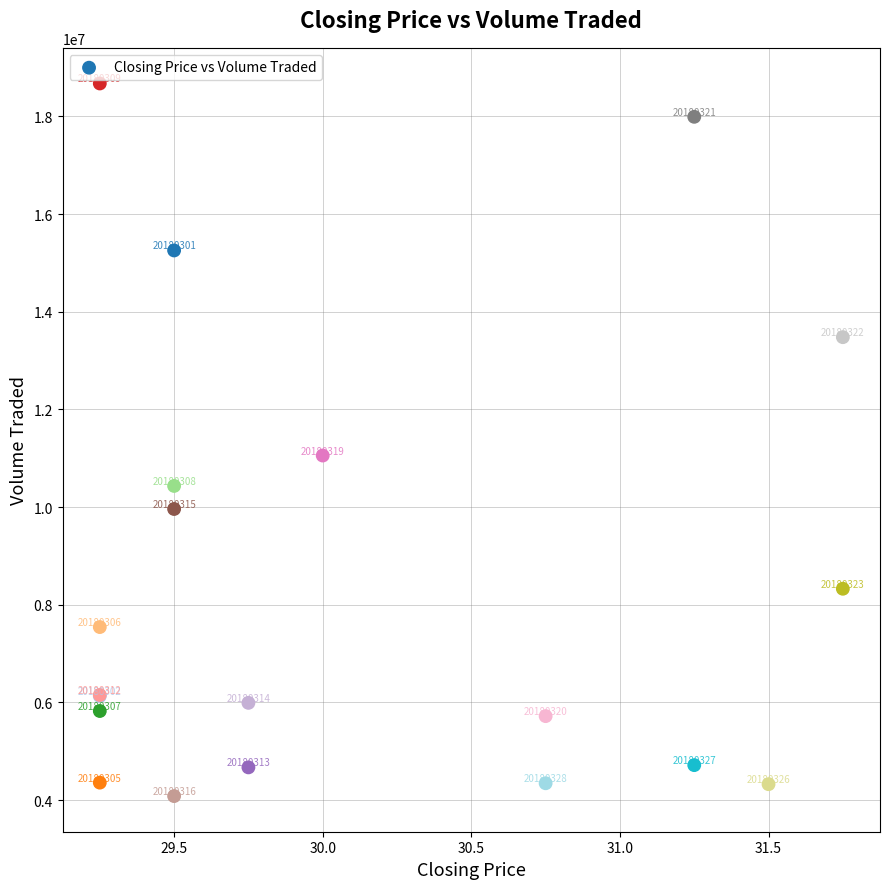

What Y value in the scatter plot is closest to 11378050?

11055500